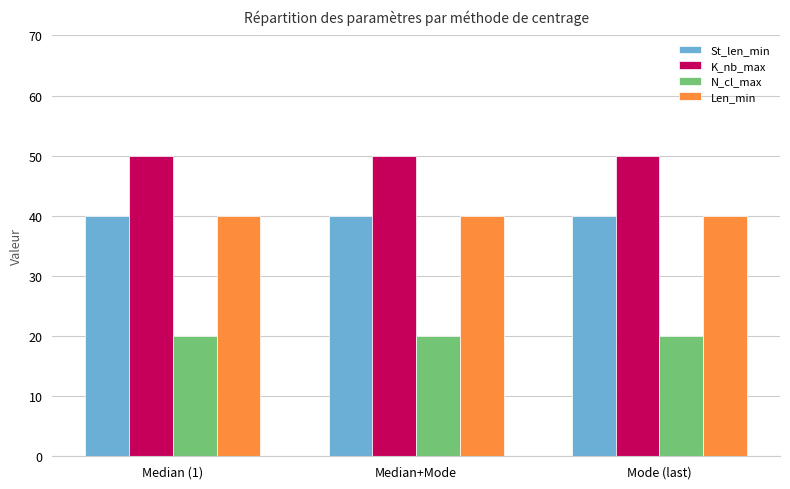

What is the average value of the K_nb_max series?

50